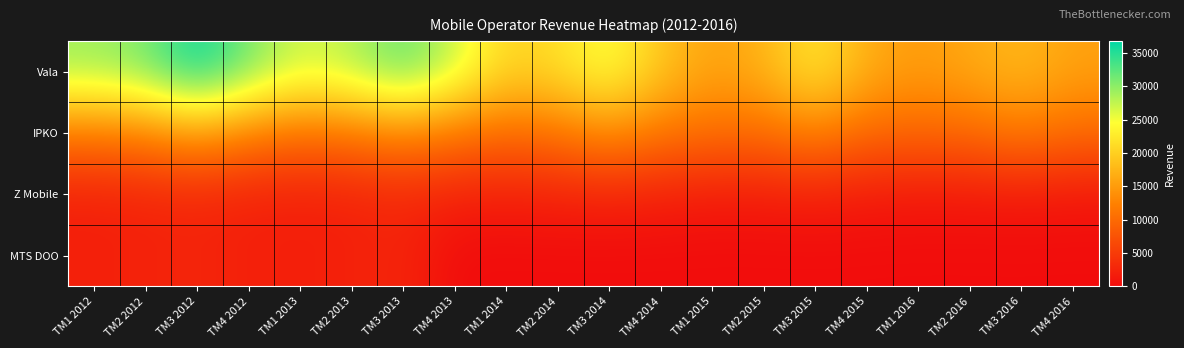

What is the total value across all series at TM4 2013?

40972.0